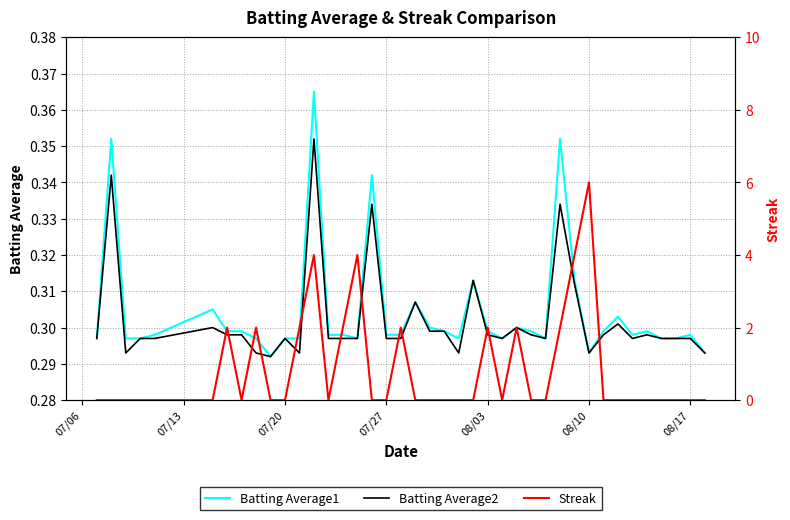

The value of Batting Average2 at 32 is 0.5. True or false?

False